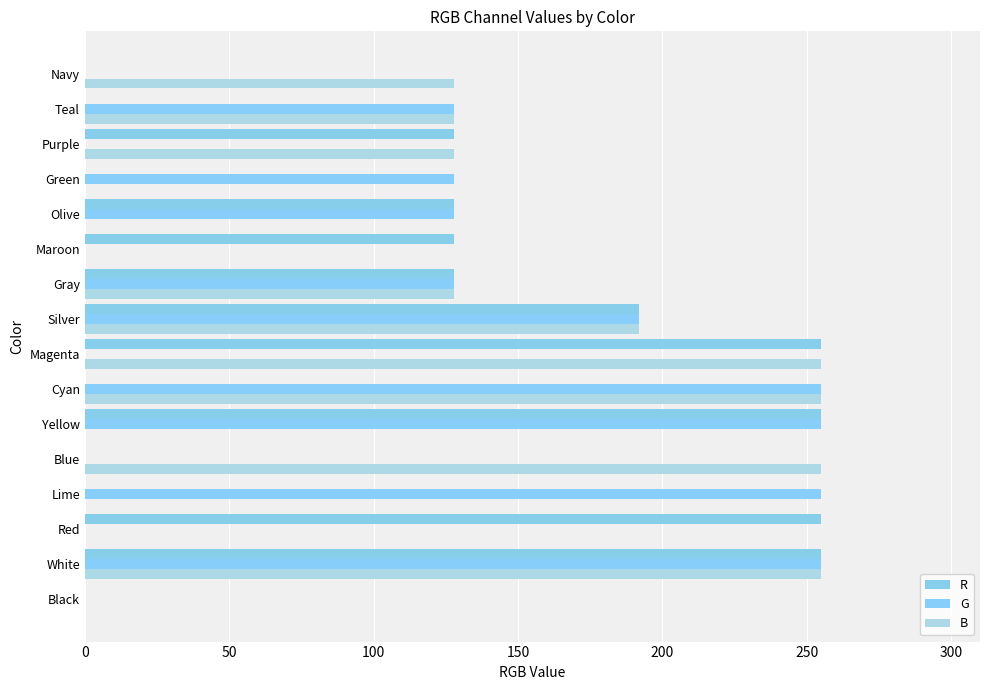

How many categories are shown in the chart?

16